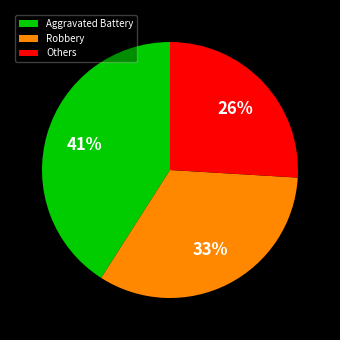

Rank the categories by value from lowest to highest.

Others, Robbery, Aggravated Battery